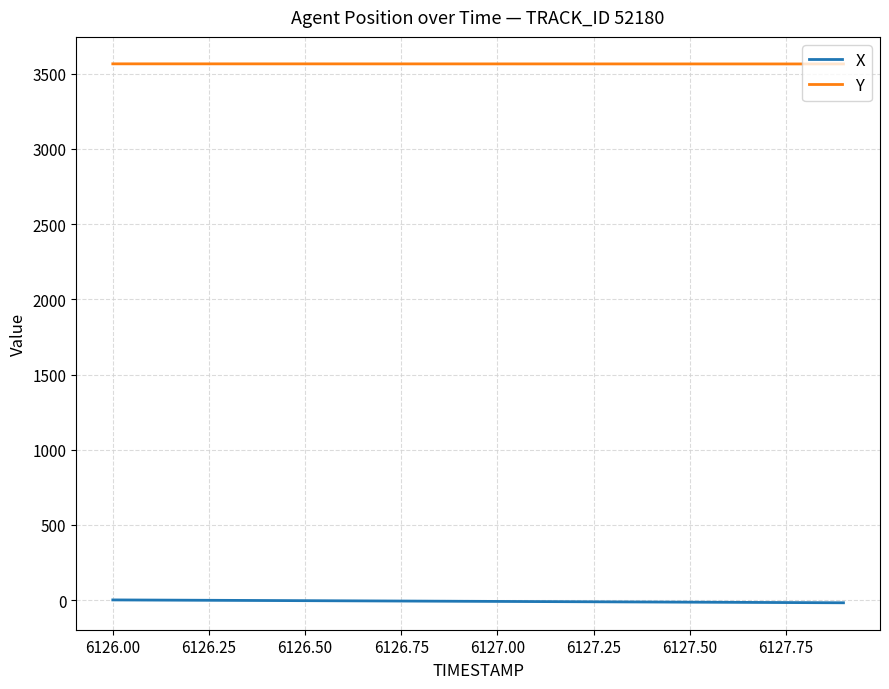

Does the chart have visible grid lines?

Yes